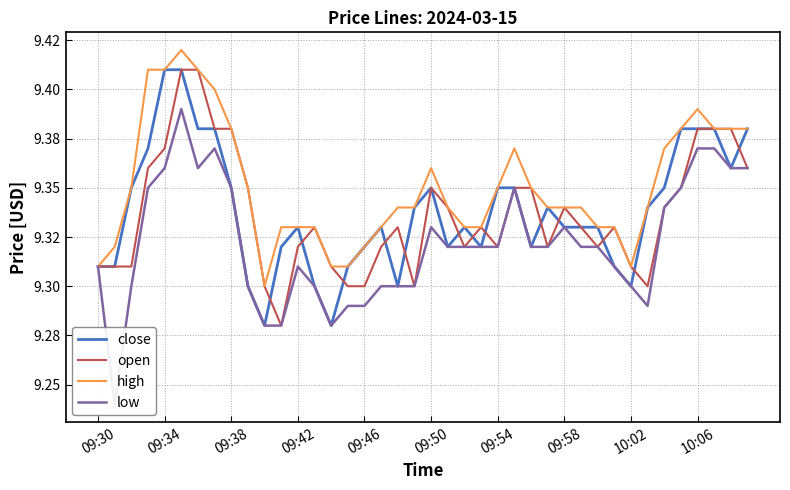

The open series shows 15.2 at 31. True or false?

False